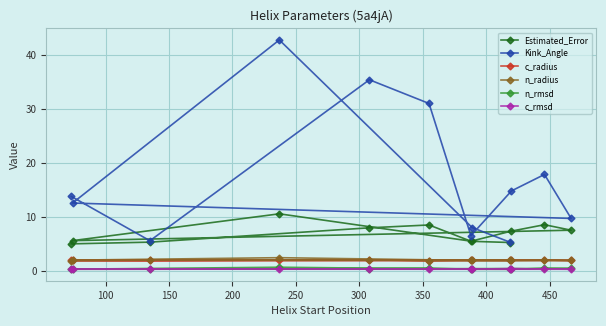

What is the difference between the maximum and minimum values in the Kink_Angle series?

37.4